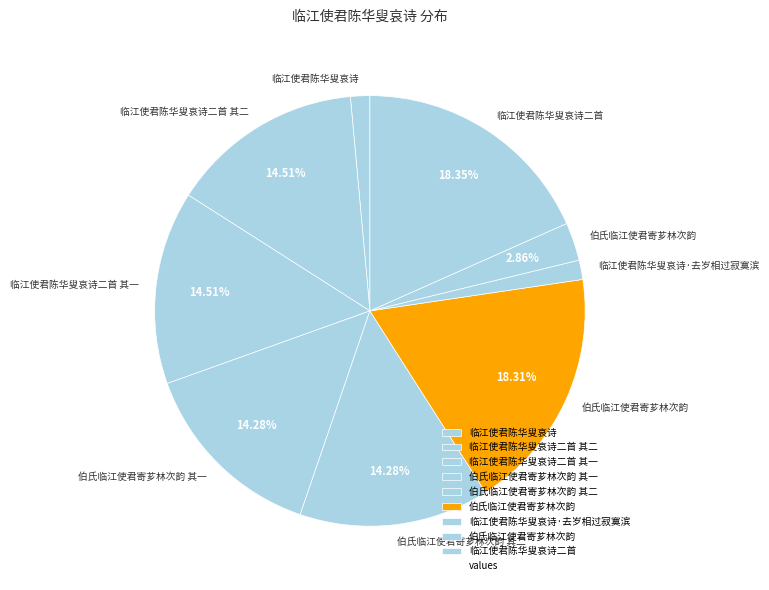

Which category has the biggest portion of the pie?

临江使君陈华叟哀诗二首